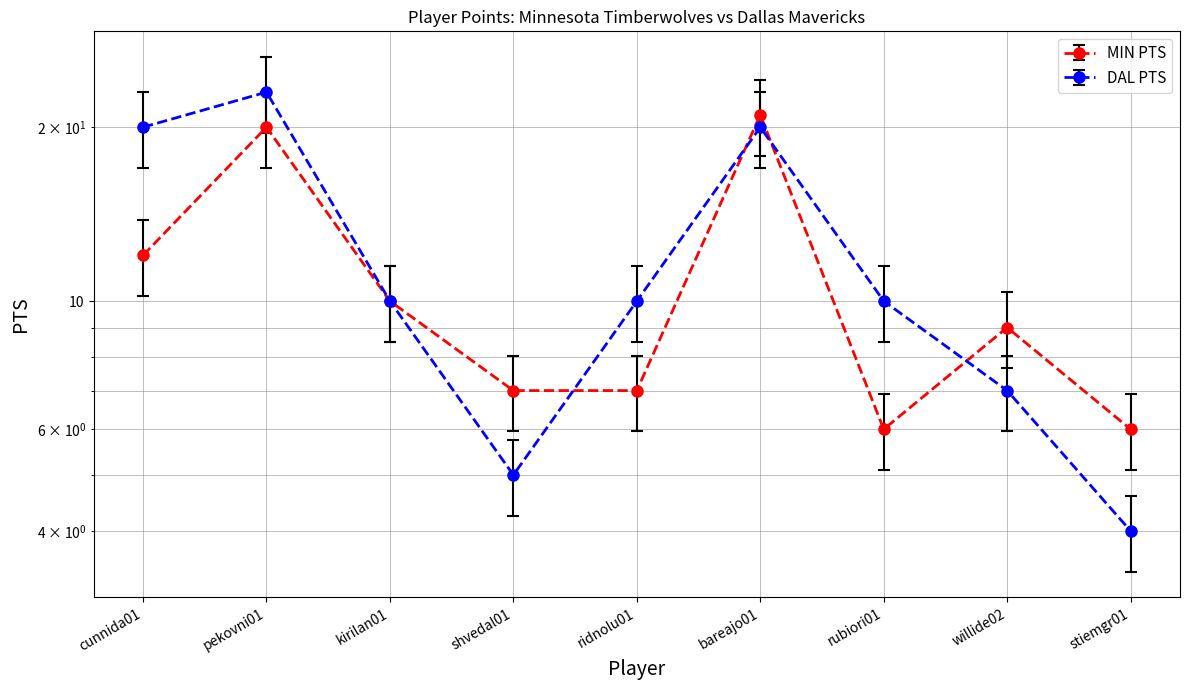

True or false: DAL PTS and MIN PTS intersect in this chart.

True